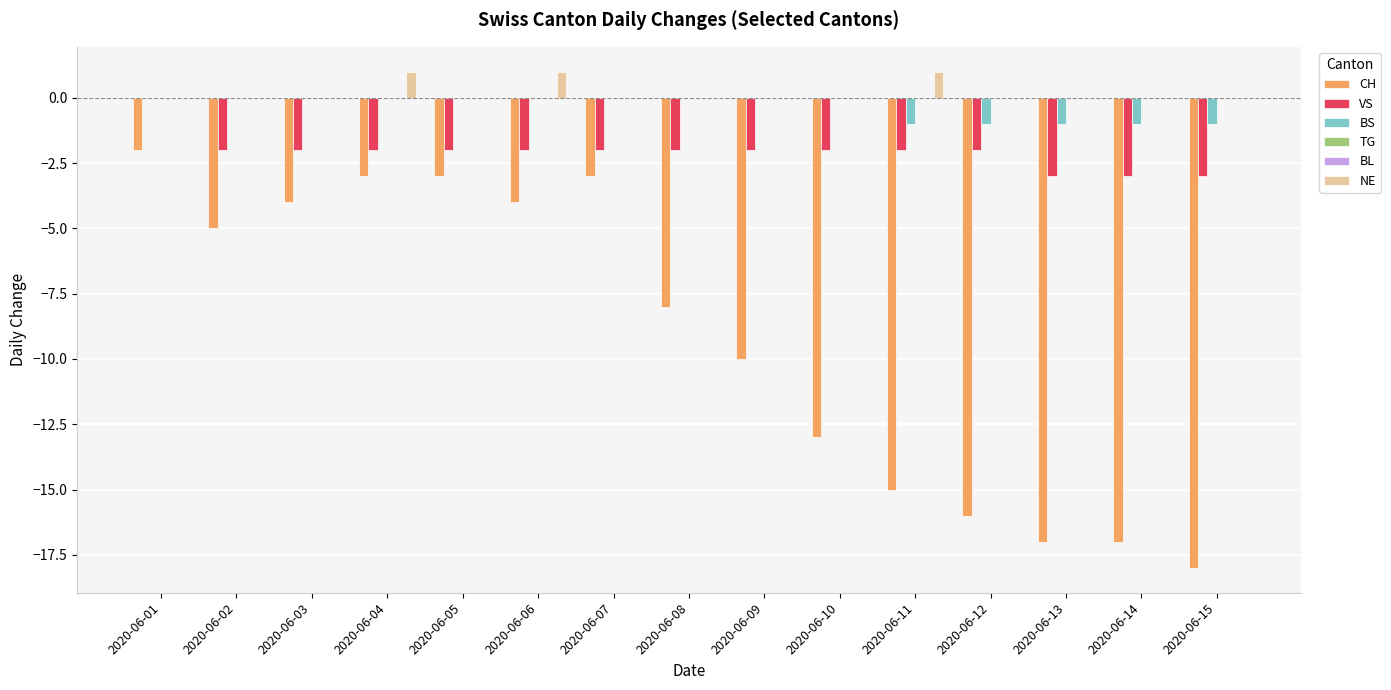

Is it true that TG equals 0 at 2020-06-02?

True